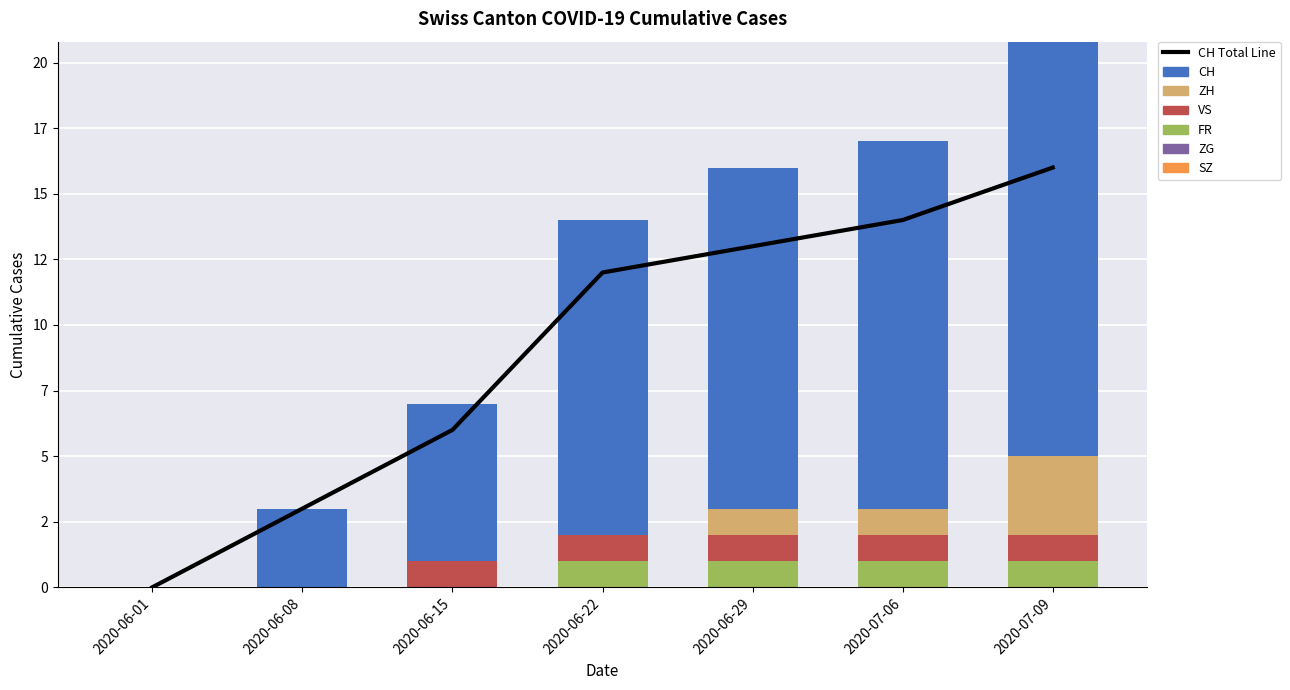

What is the difference between the ZH values at 2020-07-06 and 2020-06-15?

1